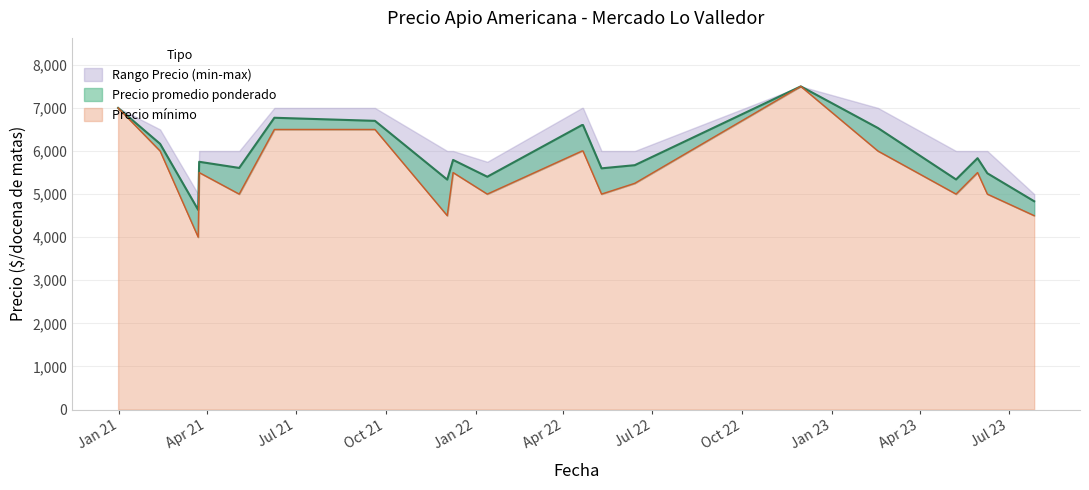

At 2023-07-27, list the series in order from smallest to largest.

Precio minimo, Precio promedio ponderado, Precio maximo